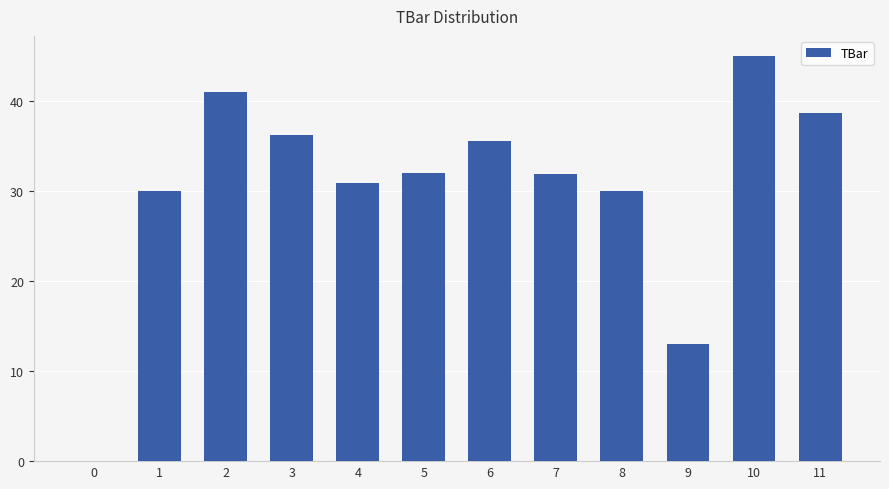

What is the difference between the values at 9 and 6?

22.5